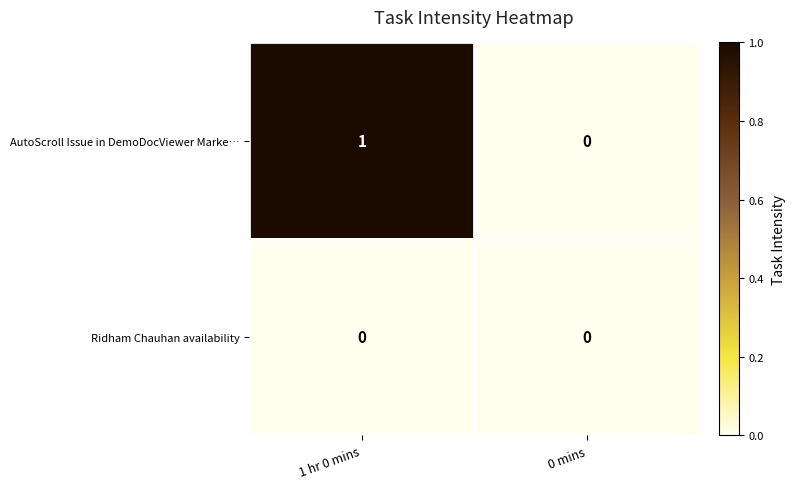

At which category does the chart reach its peak across all series?

1 hr 0 mins